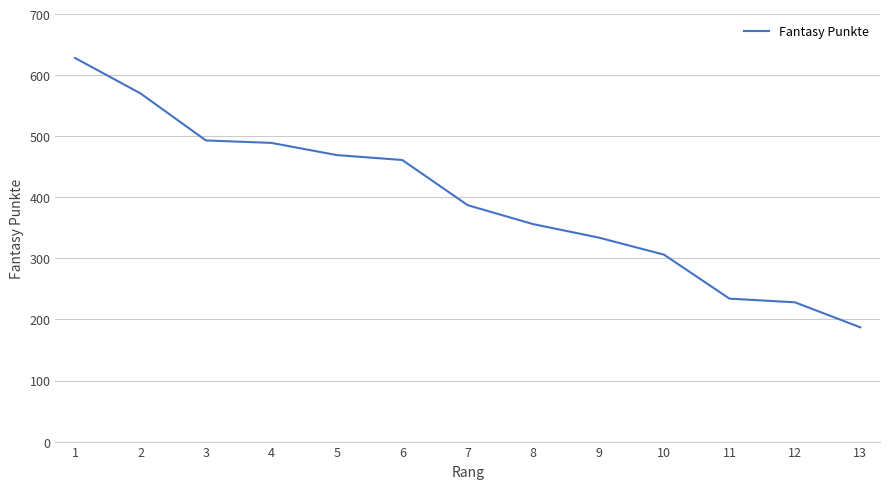

Reading left to right, extract all data points from this chart.

1=628	2=570	3=493	4=489	5=469	6=461	7=387	8=356	9=334	10=306	11=234	12=228	13=187